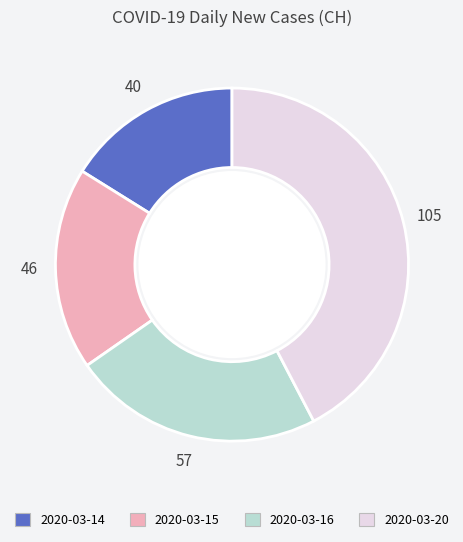

Is there any slice that represents more than half of the pie?

No